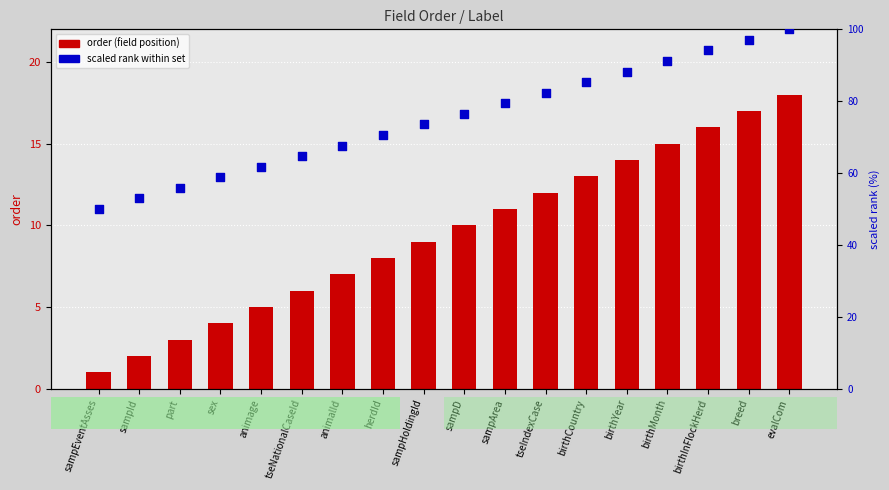

What are all the series names shown in the legend?

order, scaled rank